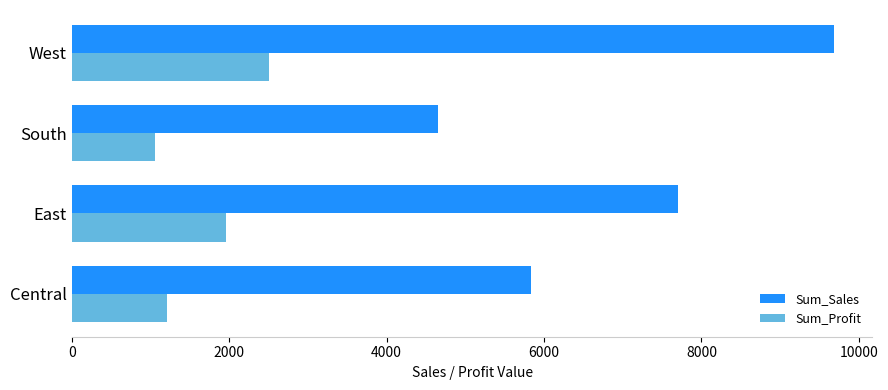

At how many categories does at least one series exceed 2764?

4